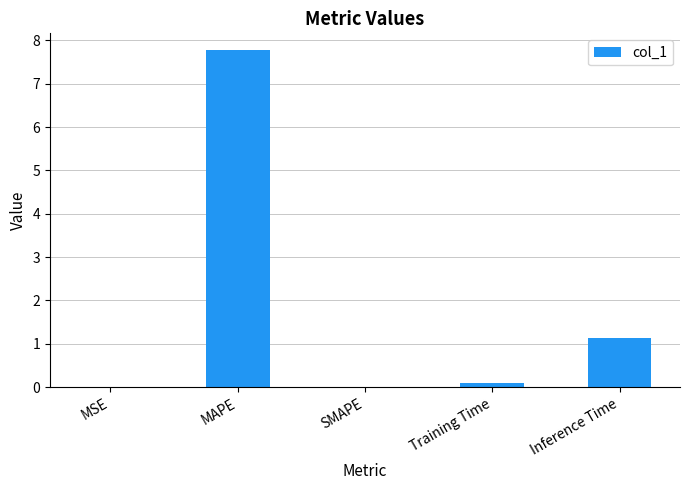

What is the change in value from MAPE to SMAPE?

-7.8